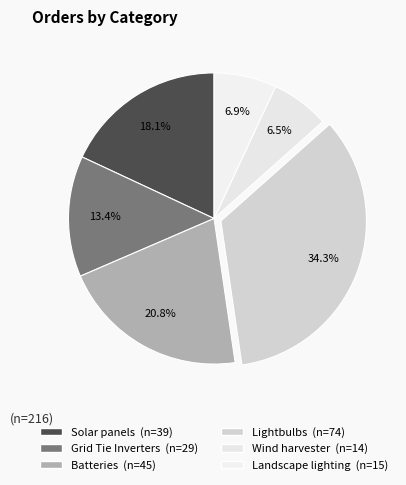

How many slices are in this pie chart?

6